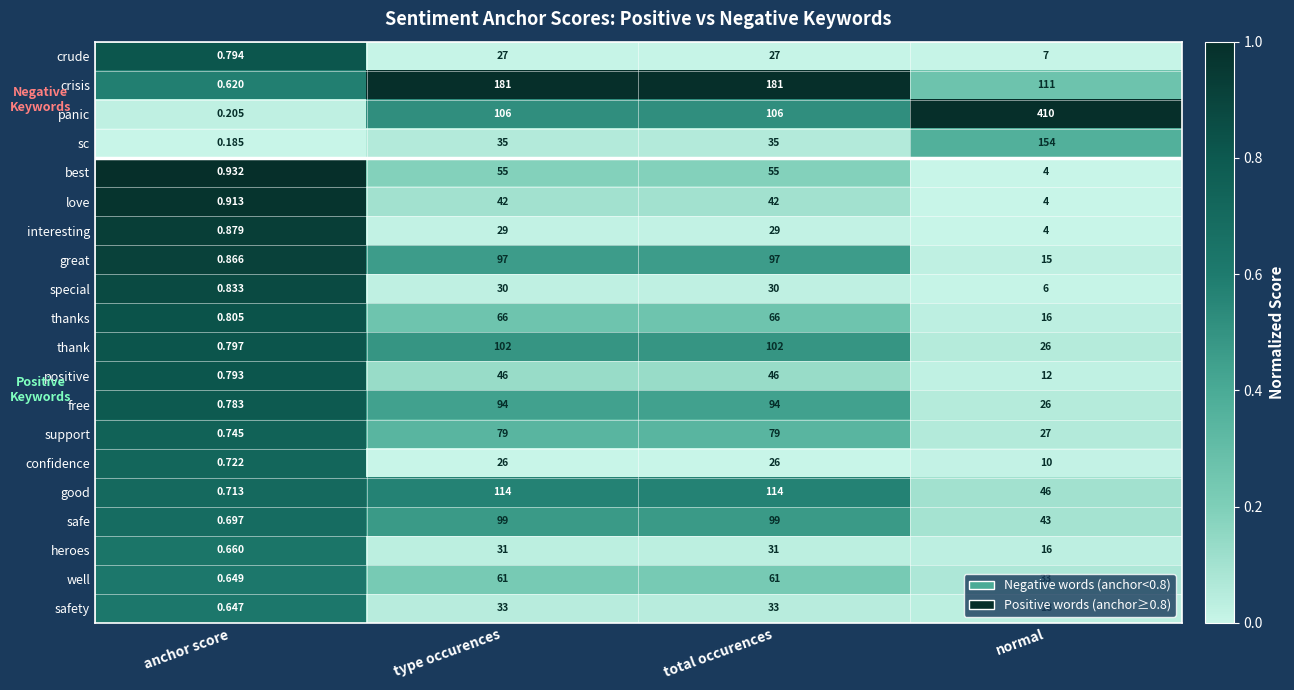

Between anchor score and normal, which series saw the biggest shift?

panic